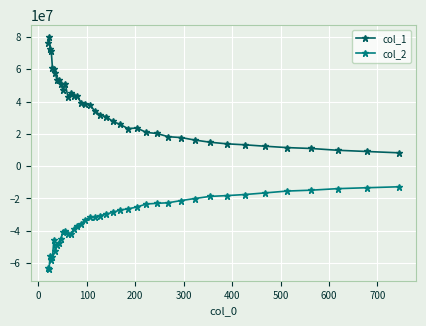

How many values in the col_2 series exceed -30615916?

19